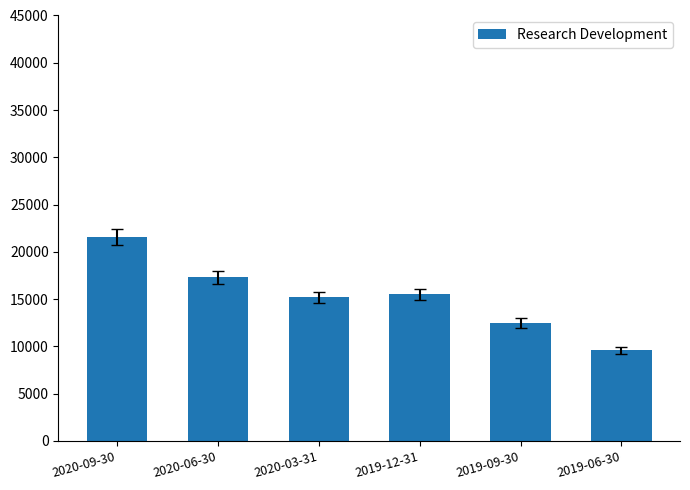

Which category has the highest value across all series?

2020-09-30